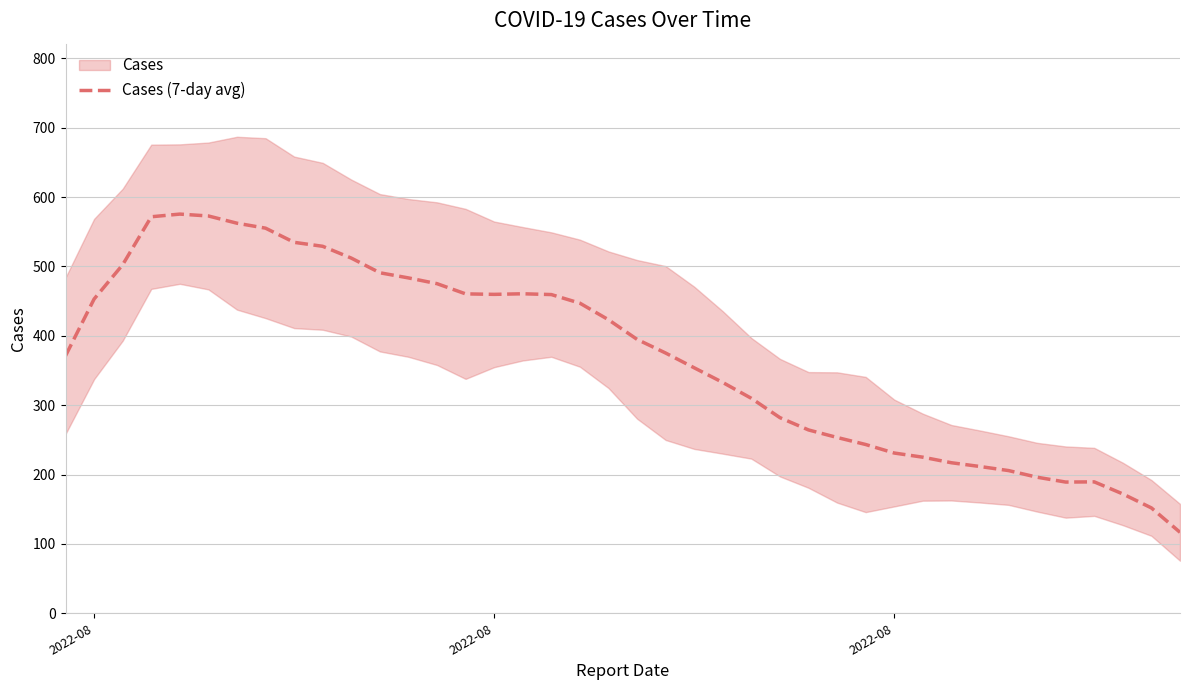

Is it true that the value at 3 is 967.6?

False